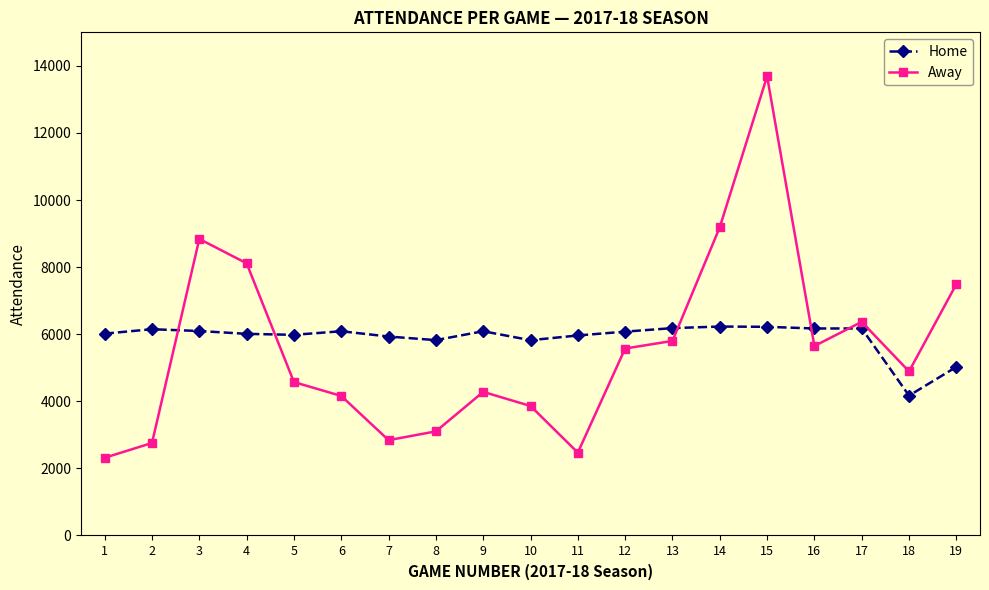

True or false: Home has more than 2 interior local peaks.

True